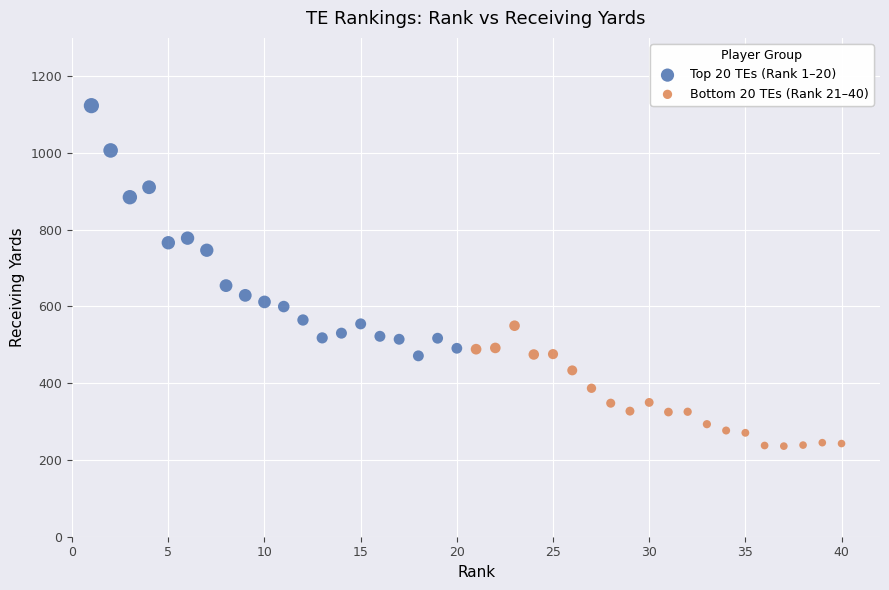

What are all the series names shown in the legend?

Top 20 TEs (Rank 1–20), Bottom 20 TEs (Rank 21–40)